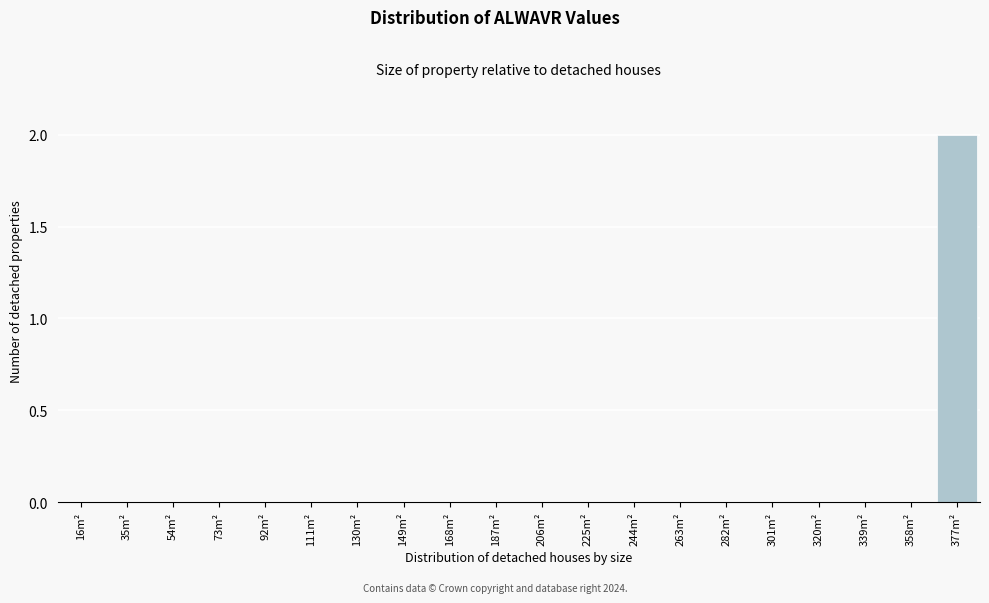

Reading left to right, what are all the values shown in this chart?

16m²=0	35m²=0	54m²=0	73m²=0	92m²=0	111m²=0	130m²=0	149m²=0	168m²=0	187m²=0	206m²=0	225m²=0	244m²=0	263m²=0	282m²=0	301m²=0	320m²=0	339m²=0	358m²=0	377m²=2